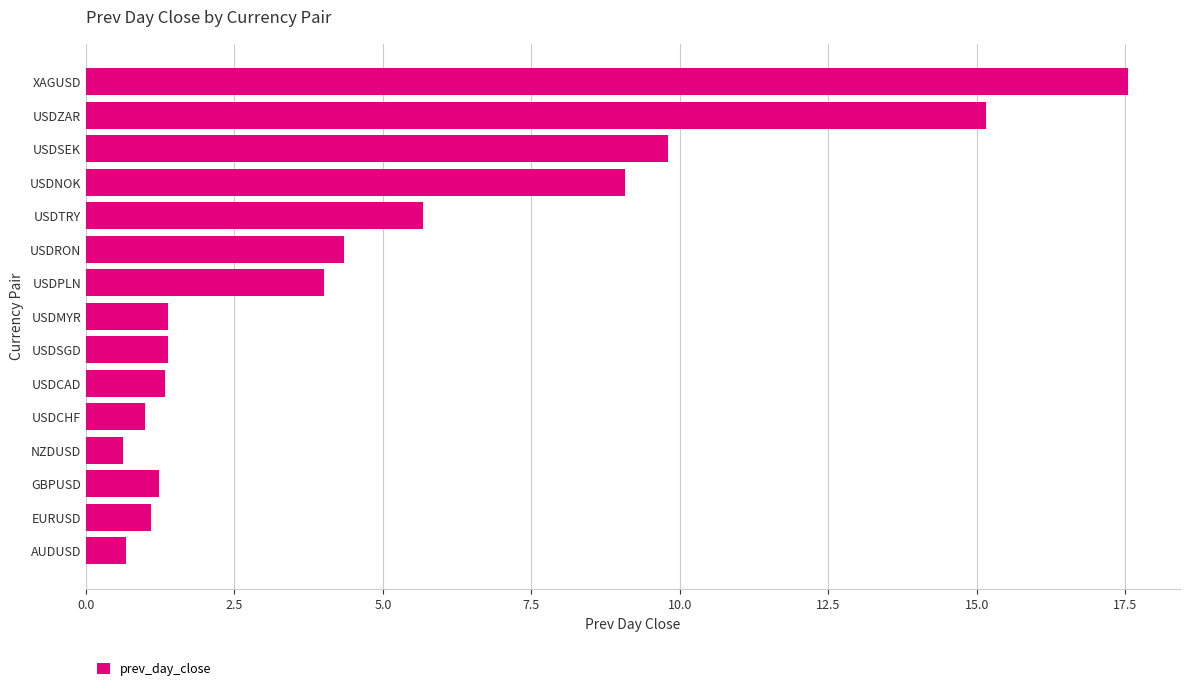

What is the approximate value at USDCHF?

1.0